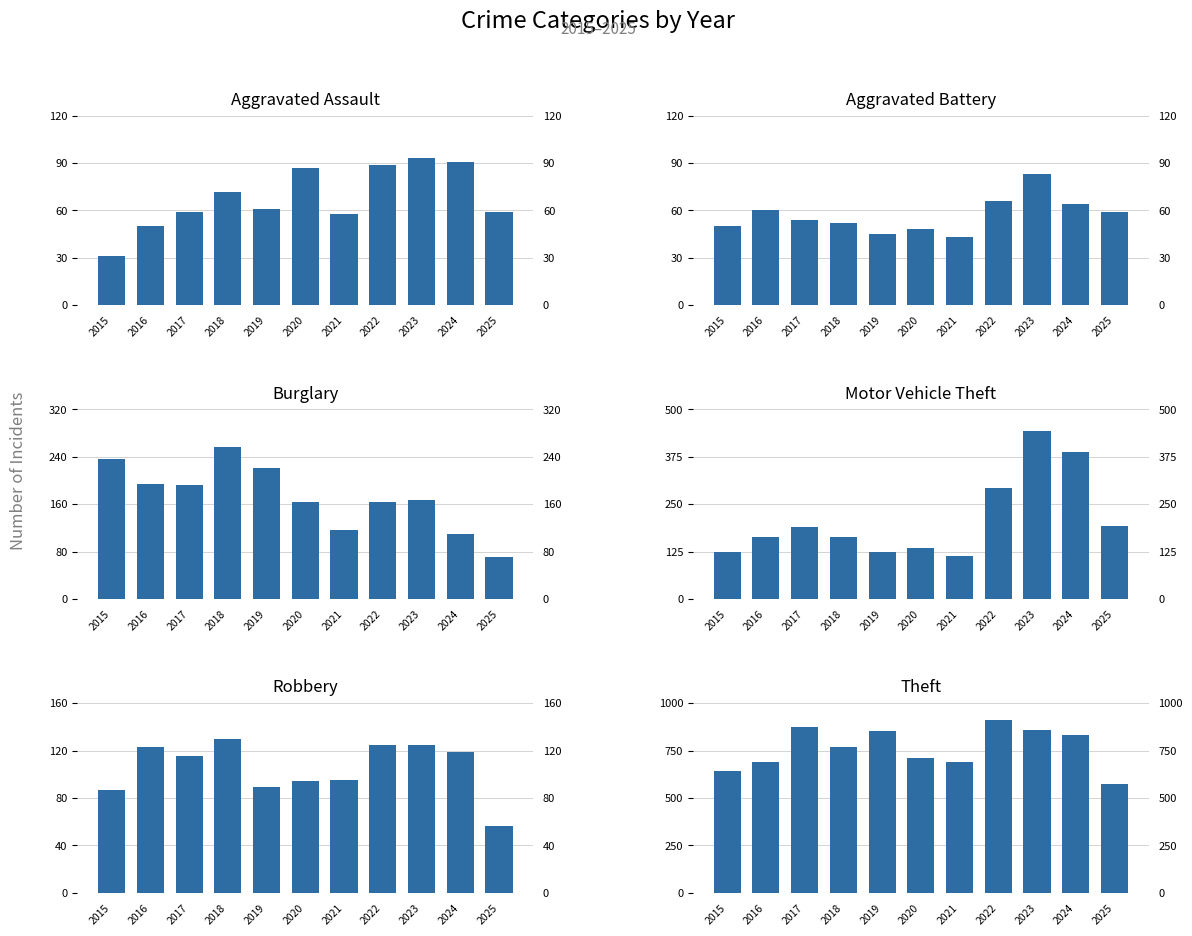

Count the number of data series in this chart.

6